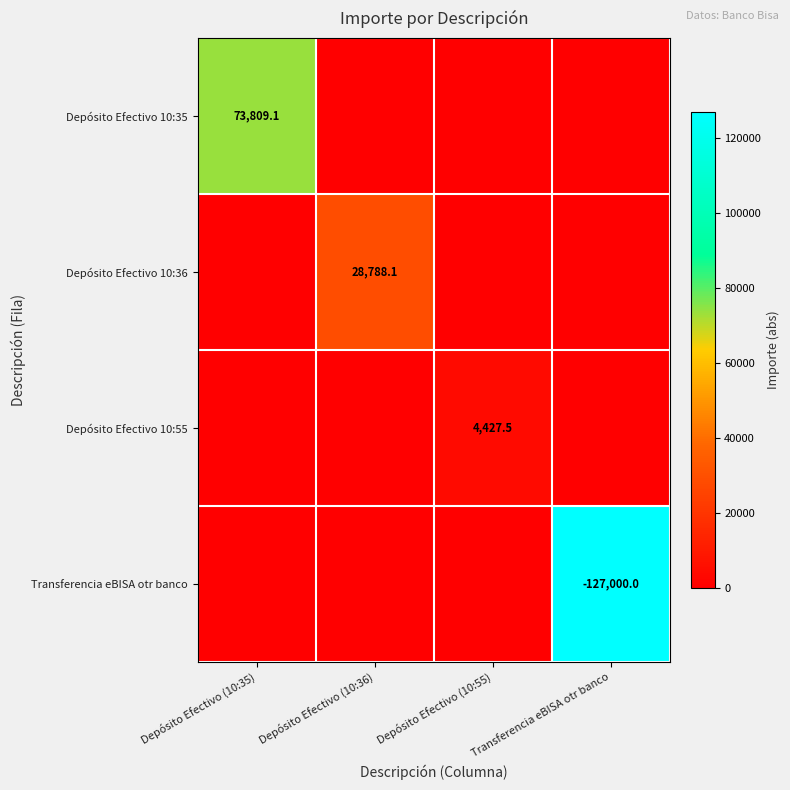

What is the total value across all series at Depósito Efectivo (10:35)?

73809.1